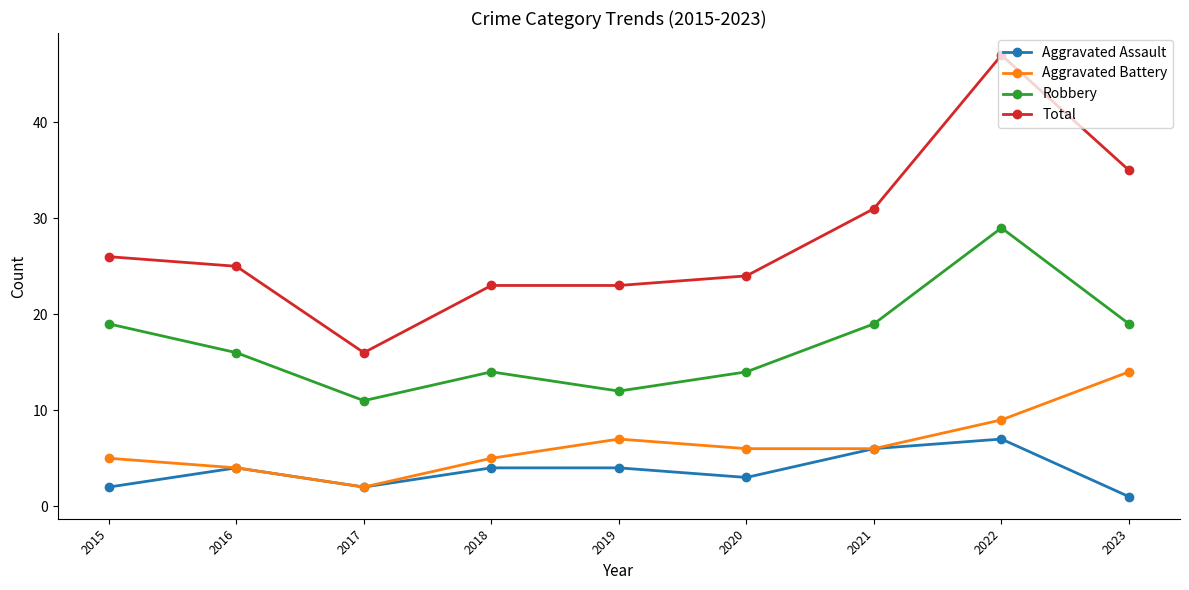

At 2018, list the series in order from smallest to largest.

Aggravated Assault, Aggravated Battery, Robbery, Total